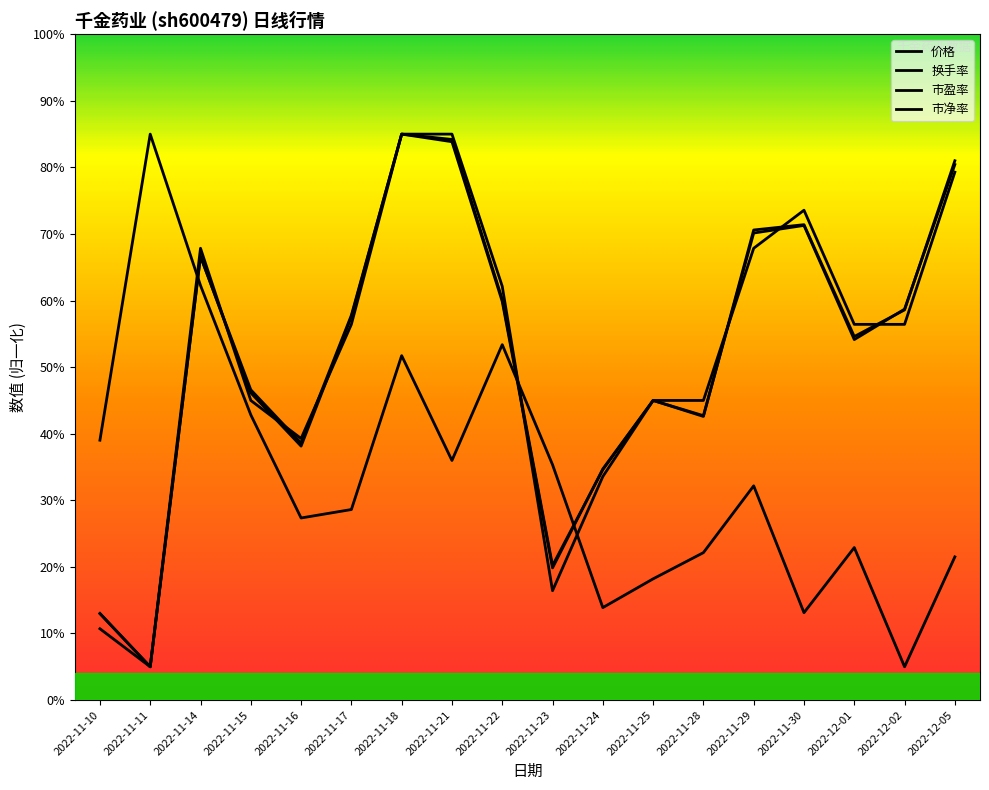

What is the value of the 价格 point at the 16th from the left?

10.8